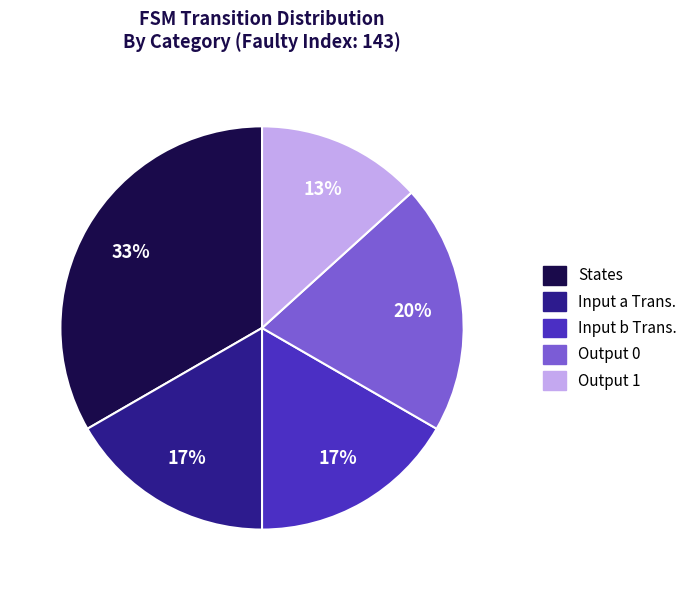

Combined, do Input a Trans. and Output 0 account for over 50%?

No